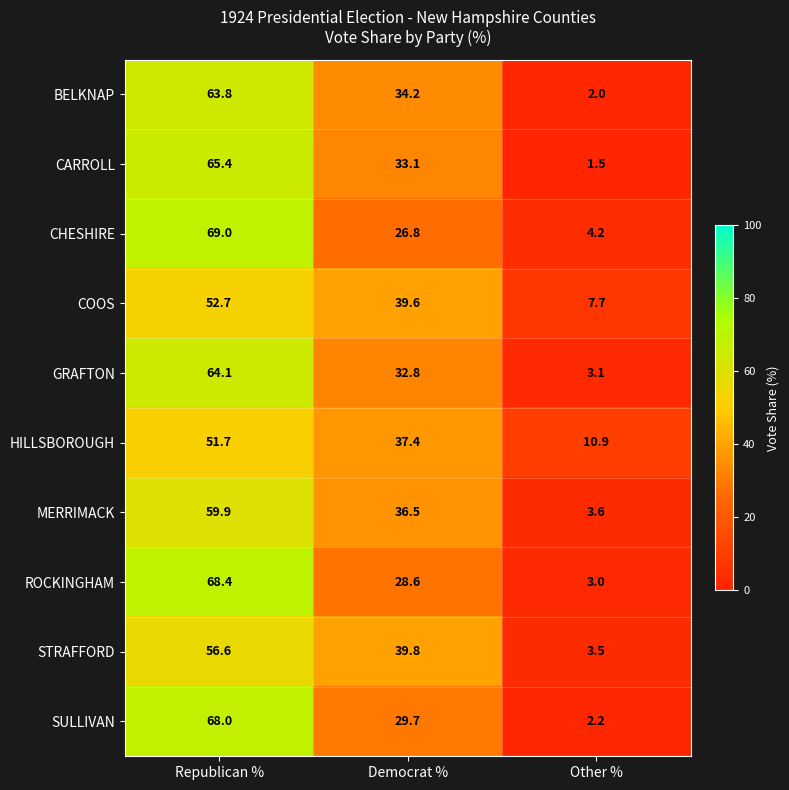

How many categories are shown in the chart?

3